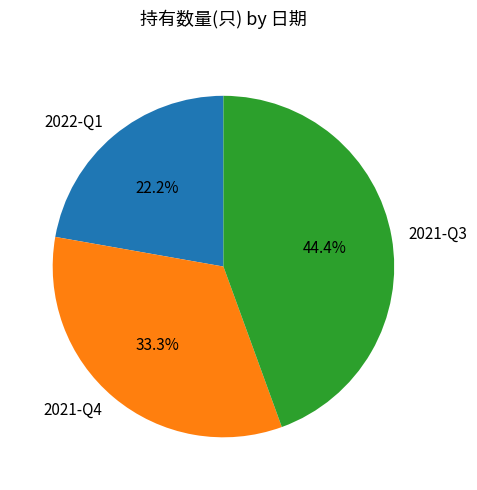

Approximately how many times larger is the value at 2022-Q1 compared to 2021-Q3?

0.5